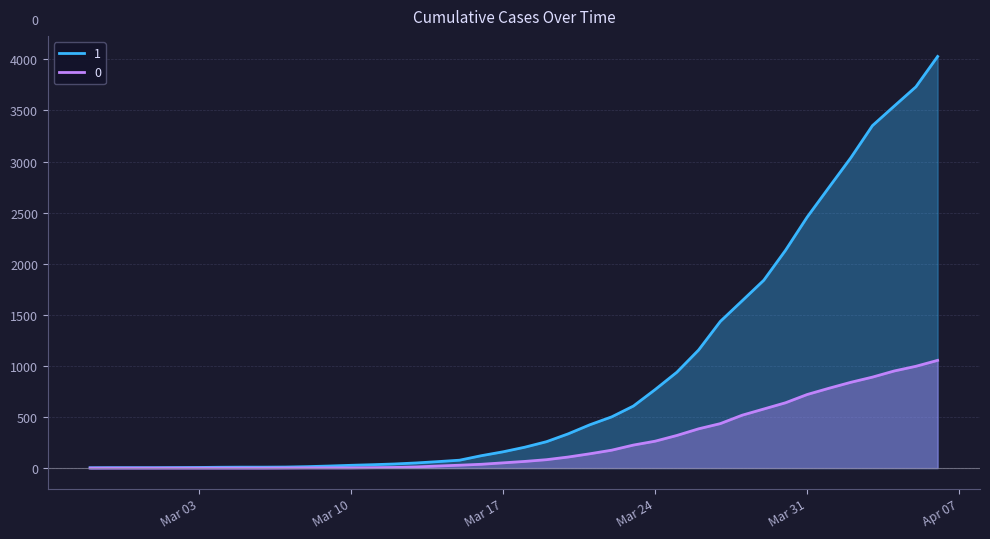

List the series in order of their peak value, highest first.

1, 0